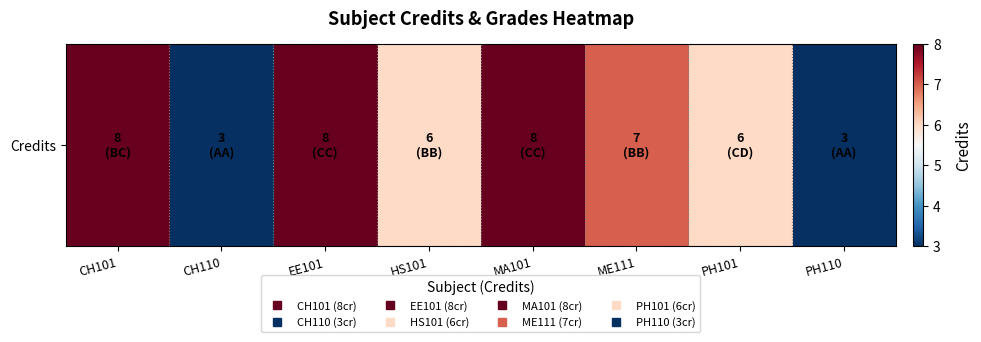

What is the average value?

6